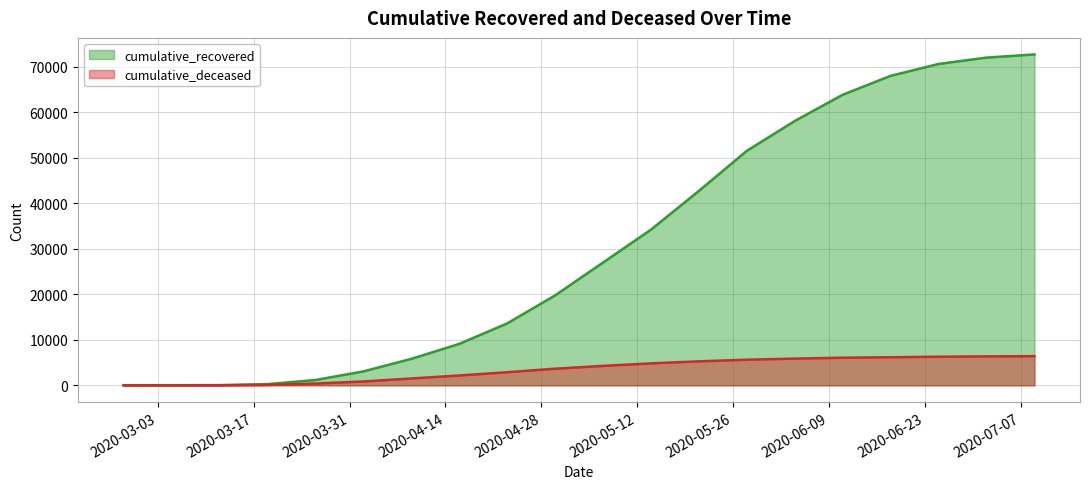

List the series in order of their overall mean, highest first.

cumulative_recovered, cumulative_deceased